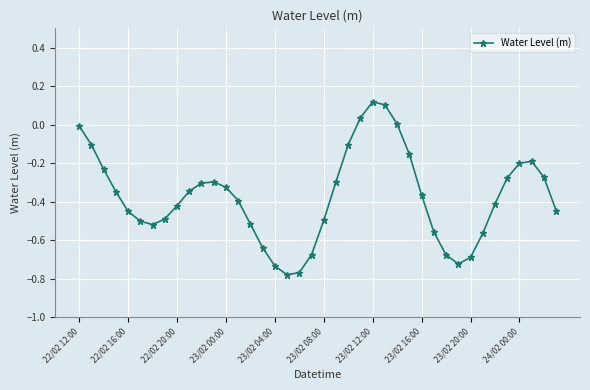

True or false: the data has more than 1 interior local peaks.

True